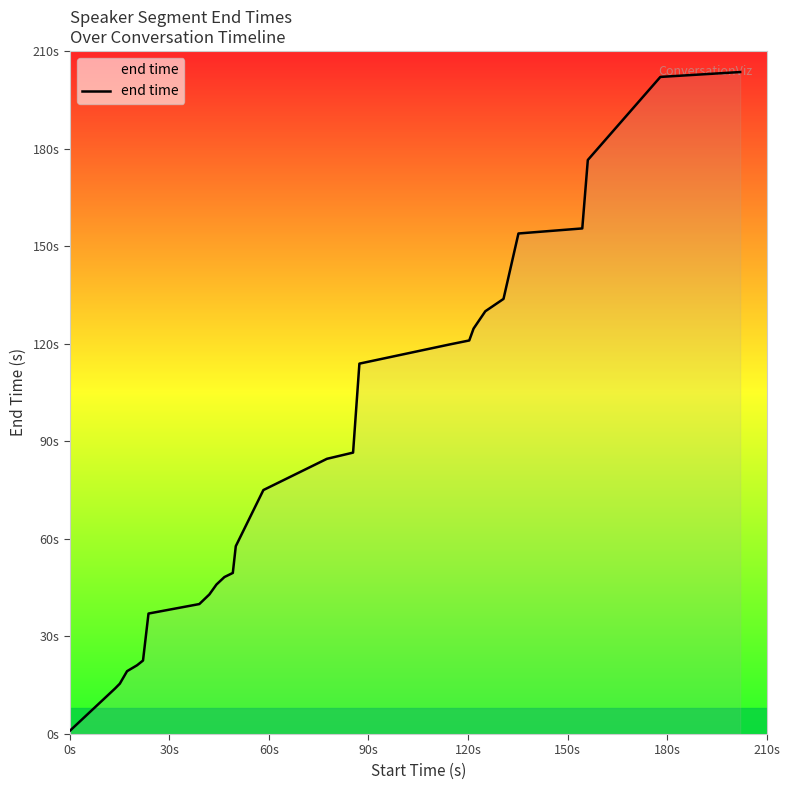

Does the chart have visible grid lines?

No